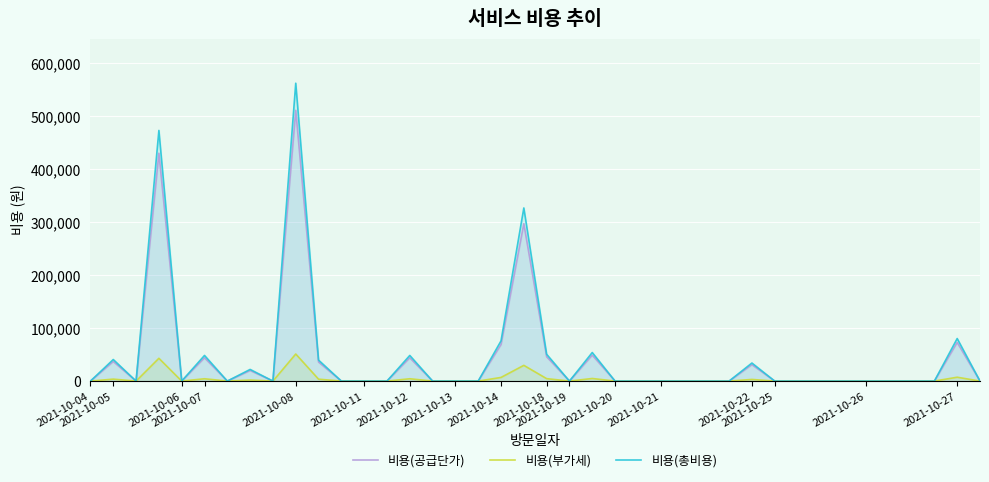

How many data points in 비용(부가세) are above 0?

13